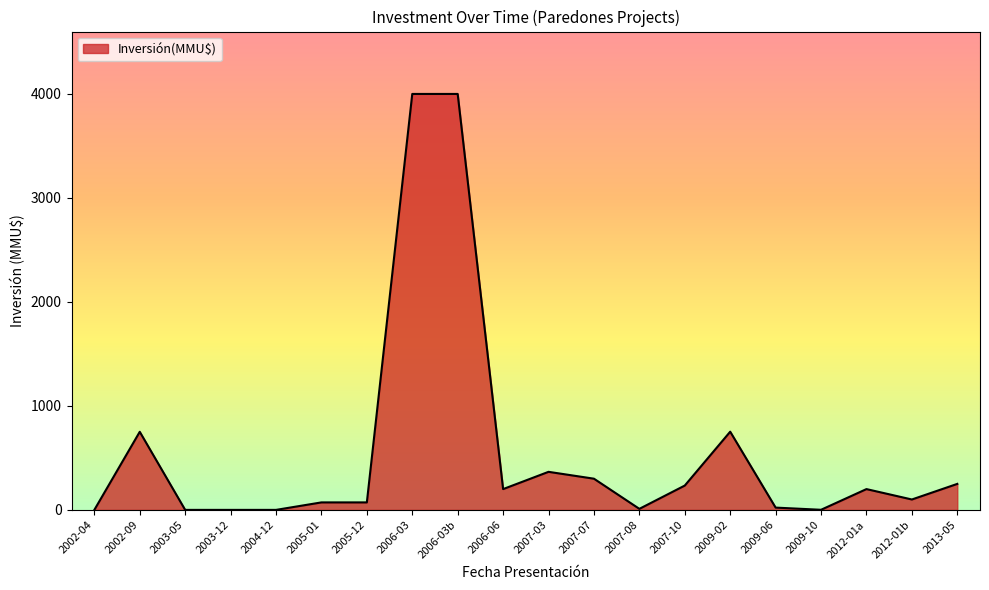

What is the greatest value displayed?

4000